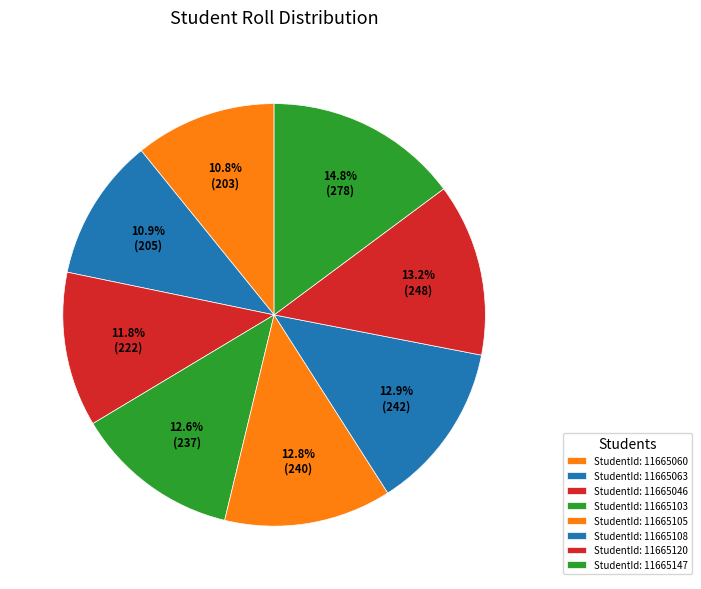

How many slices are in this pie chart?

8